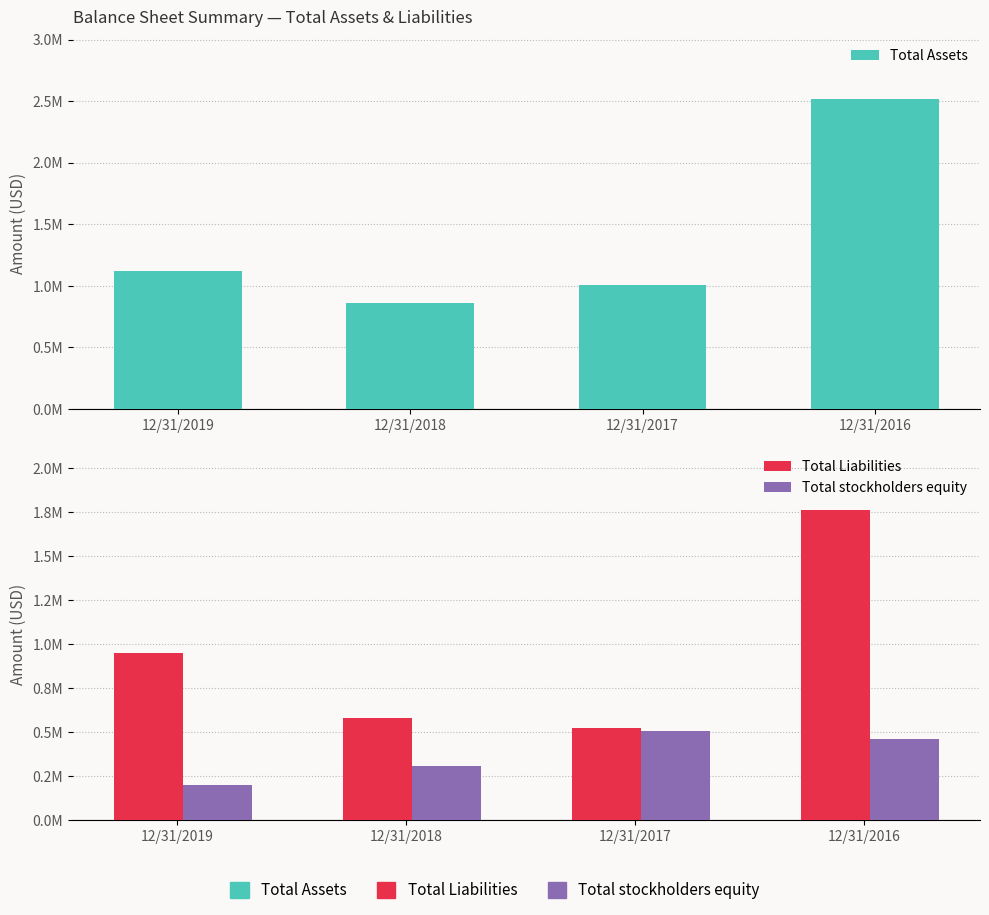

What is the highest value of the Total Assets series?

2520166